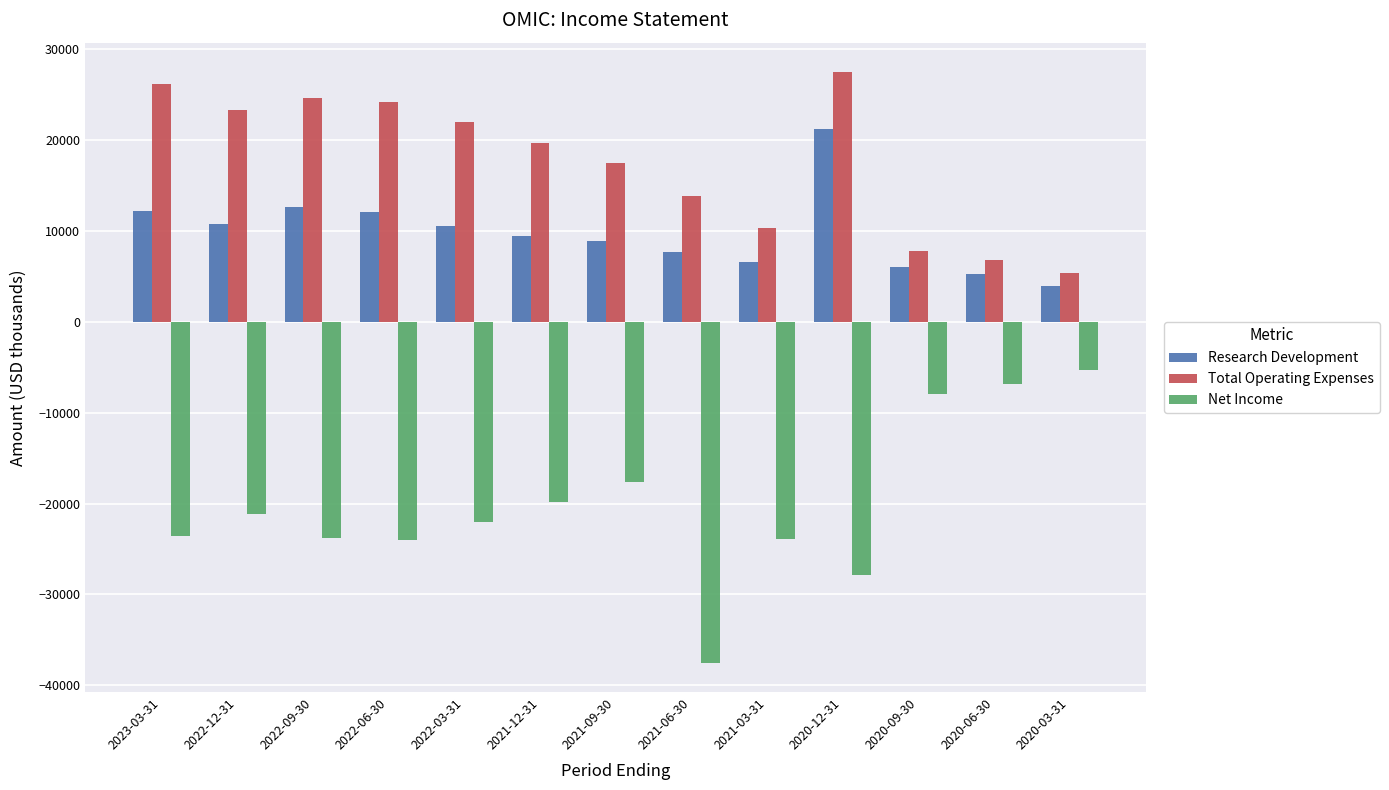

What is the average value of the Research Development series?

9823